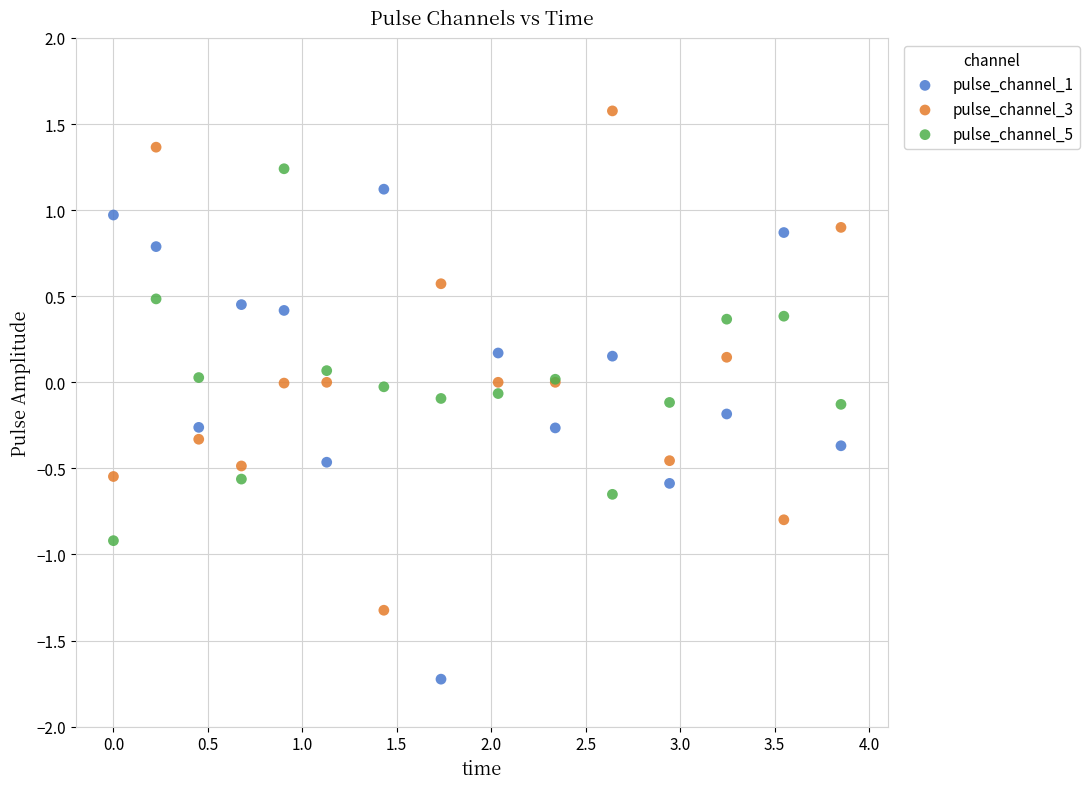

What are all the series names shown in the legend?

pulse_channel_1, pulse_channel_3, pulse_channel_5